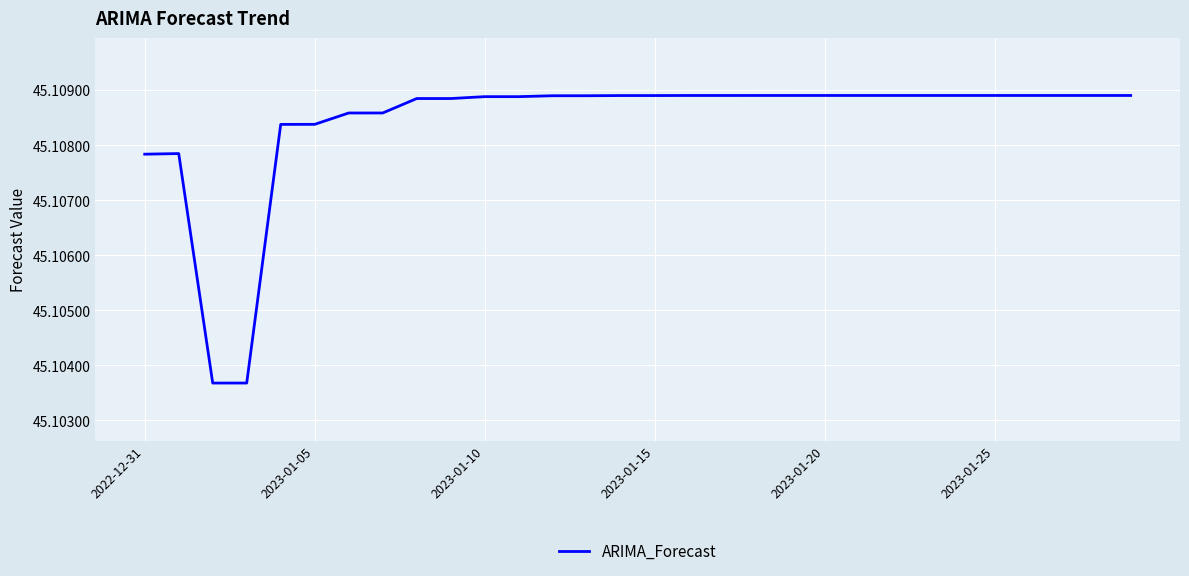

Does the chart have visible grid lines?

Yes